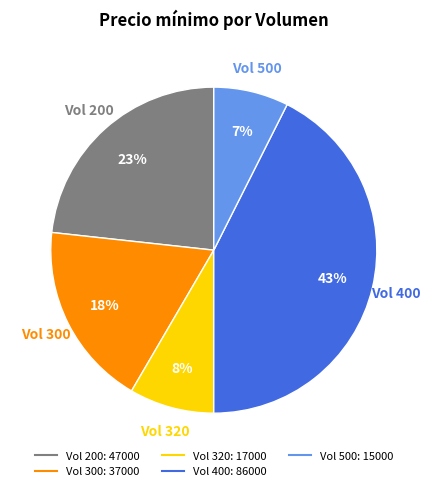

To the nearest percent, what is the average slice percentage?

20%